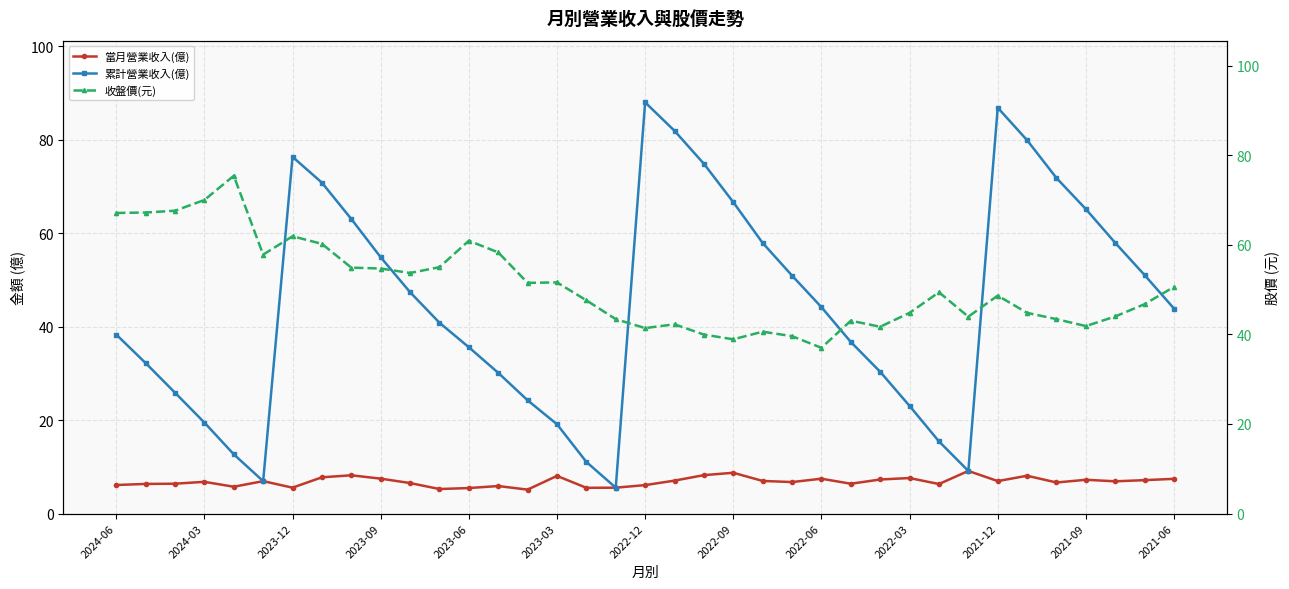

Is the value of 當月營業收入(億) at 2024-06 greater than the value of 累計營業收入(億) at 2023-03?

No